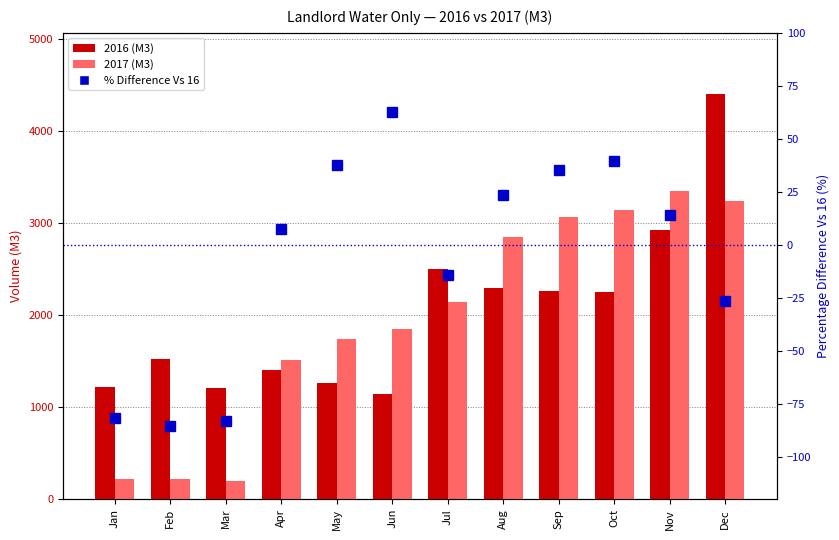

Rank the series at Feb from lowest to highest value.

% Difference Vs 16, 2017 (M3), 2016 (M3)